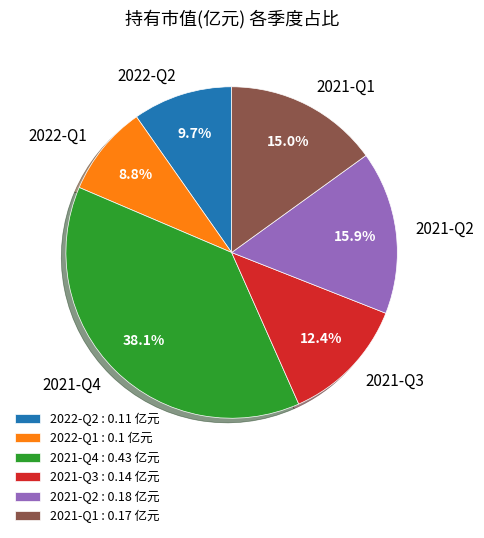

What percentage is NOT represented by 2021-Q2?

84.1%